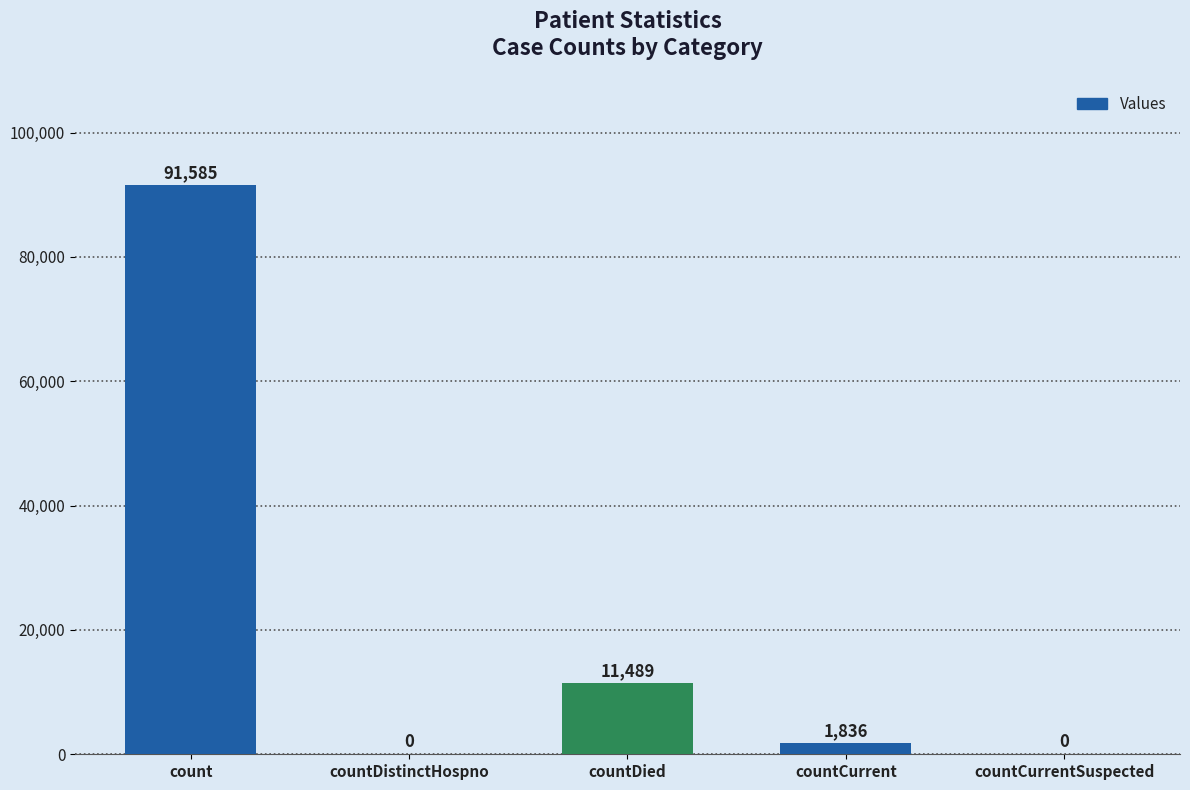

What is the greatest value displayed?

91585